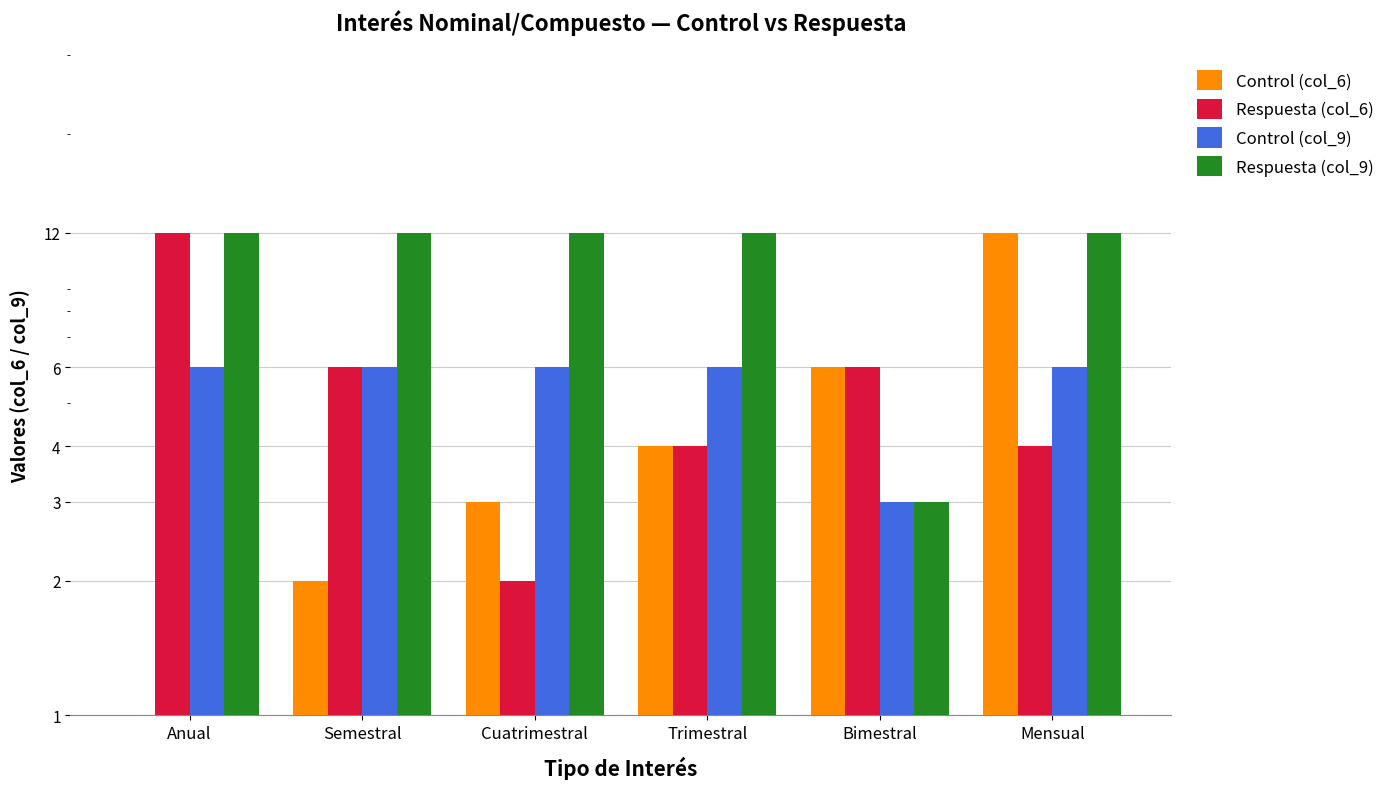

Between Semestral and Trimestral, which series saw the biggest shift?

Control (col_6)